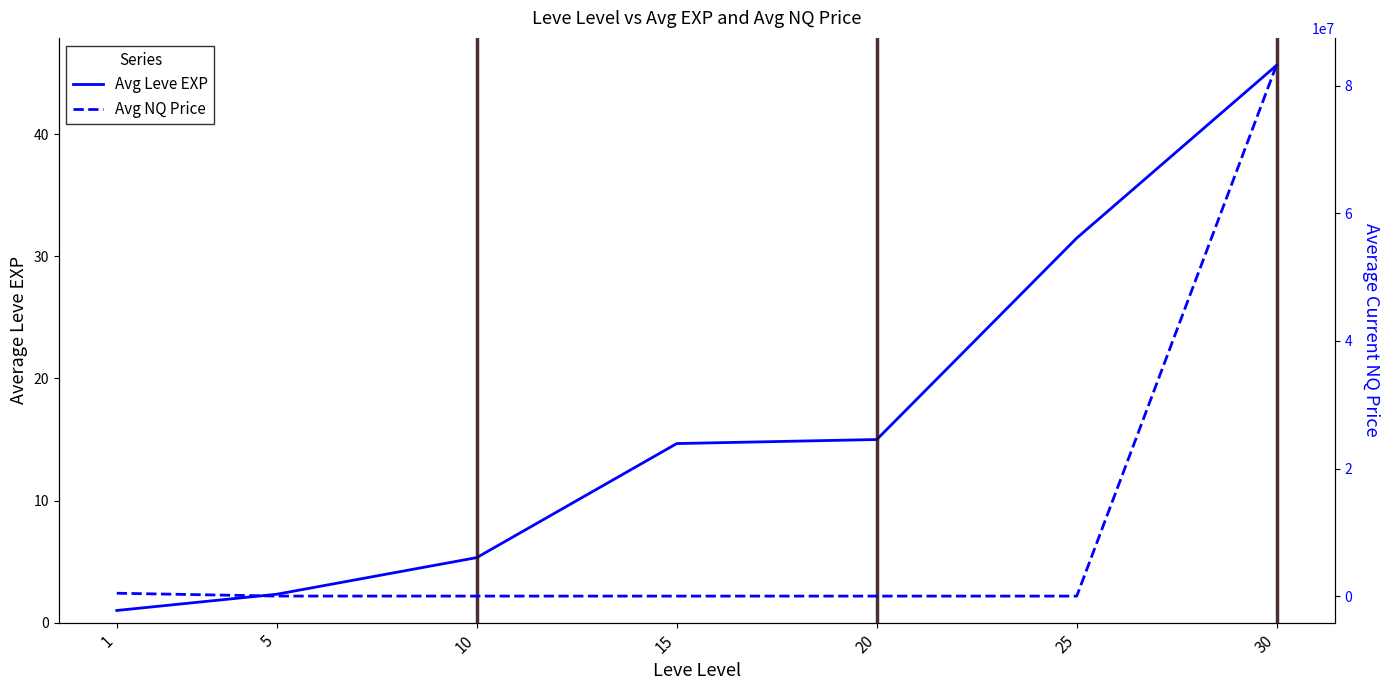

True or false: Avg Leve EXP has more than 2 interior local peaks.

False